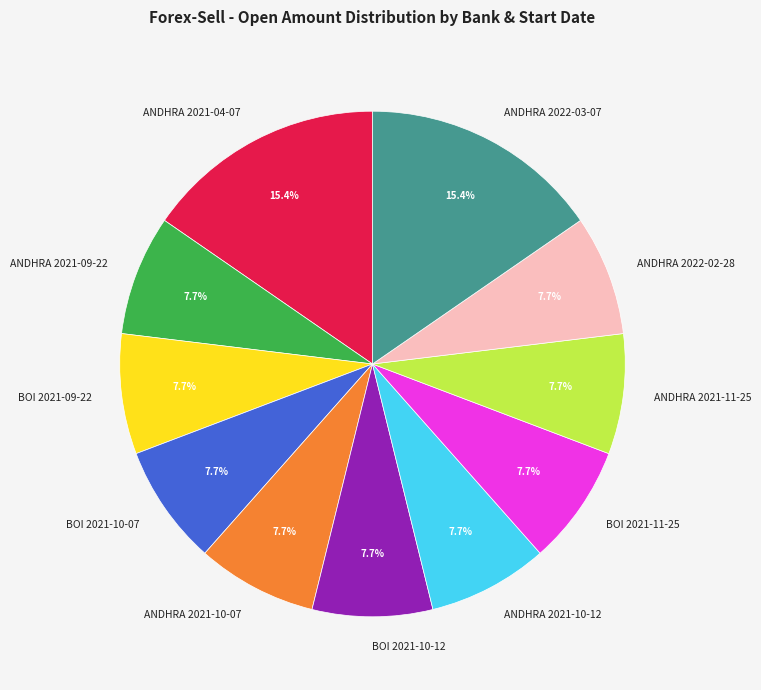

Is there a majority slice in this chart?

No